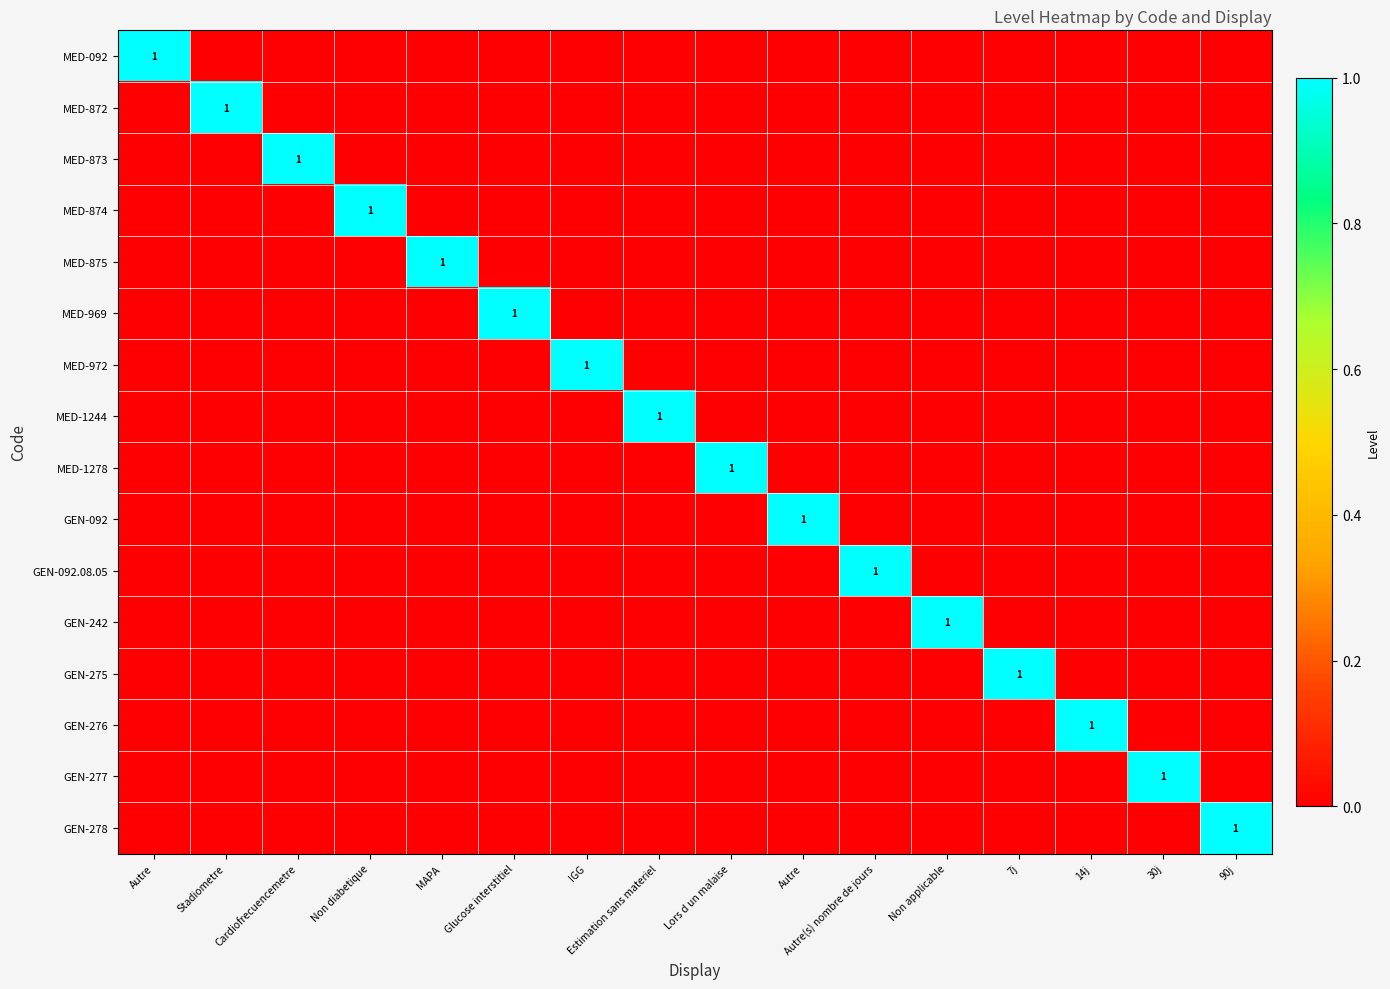

What is the greatest value displayed?

1